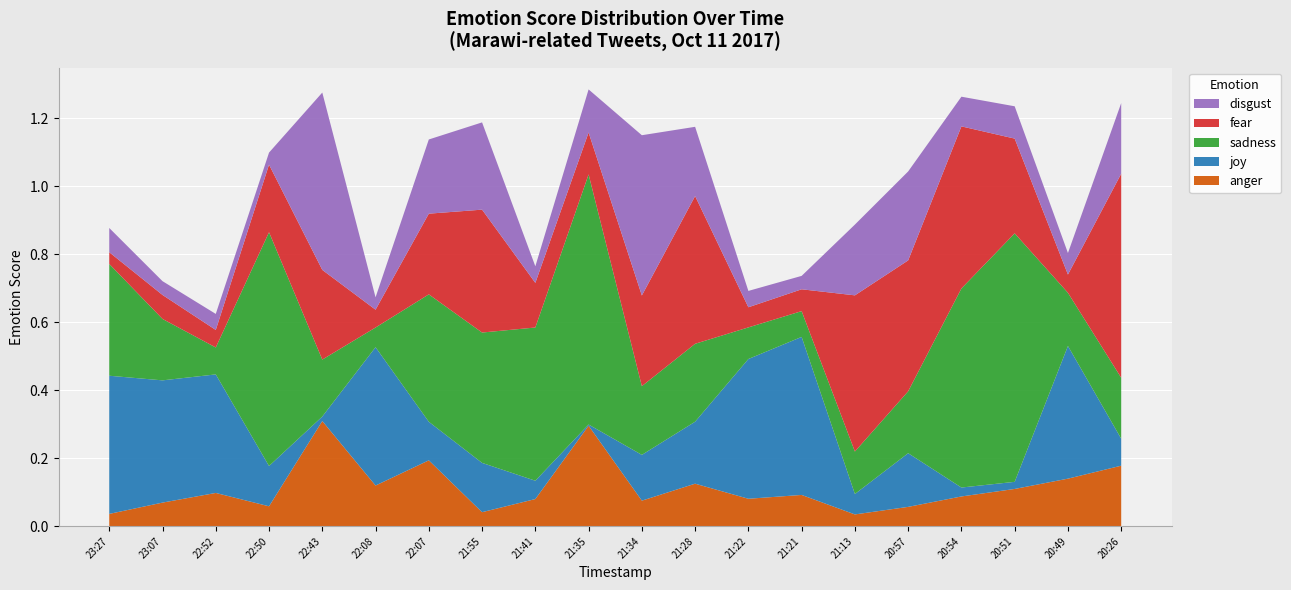

Between 21:21 and 21:13, which is larger?

21:21